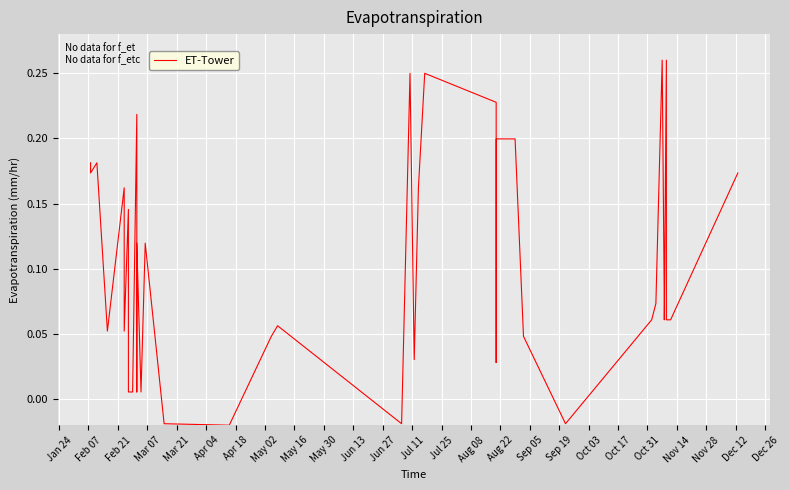

Reading left to right, extract all data points from this chart.

0.2	0.2	0.2	0.1	0.2	0.1	0.1	0.0	0.0	0.2	0.0	0.1	0.0	0.1	-0.0	-0.0	0.0	0.1	-0.0	0.2	0.0	0.2	0.2	0.2	0.0	0.2	0.2	0.2	0.2	0.0	-0.0	0.1	0.1	0.3	0.1	0.1	0.3	0.1	0.1	0.2